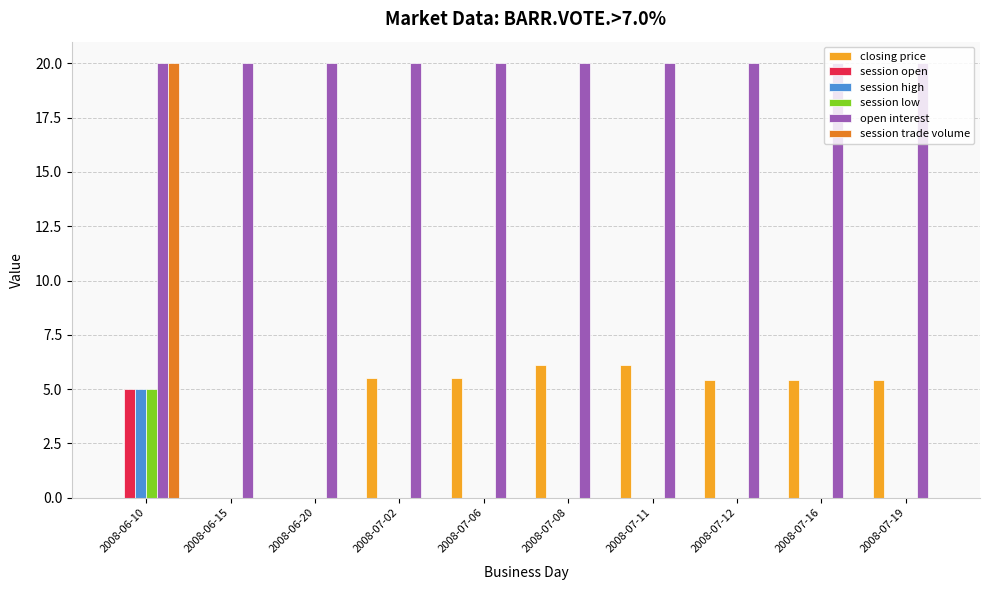

What is the maximum value shown in the chart?

20.0